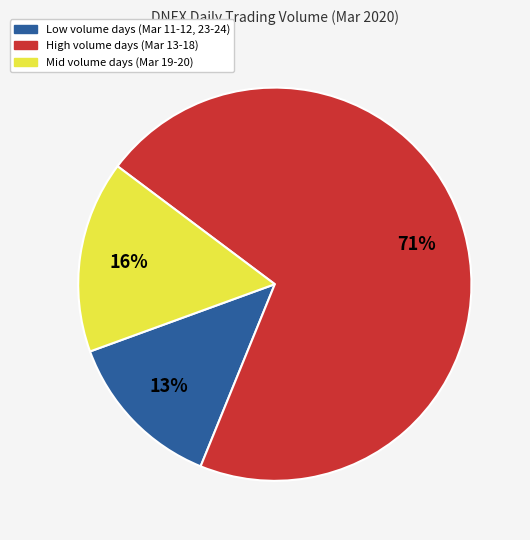

To the nearest percent, what is the difference between the largest and smallest slice percentages?

58%